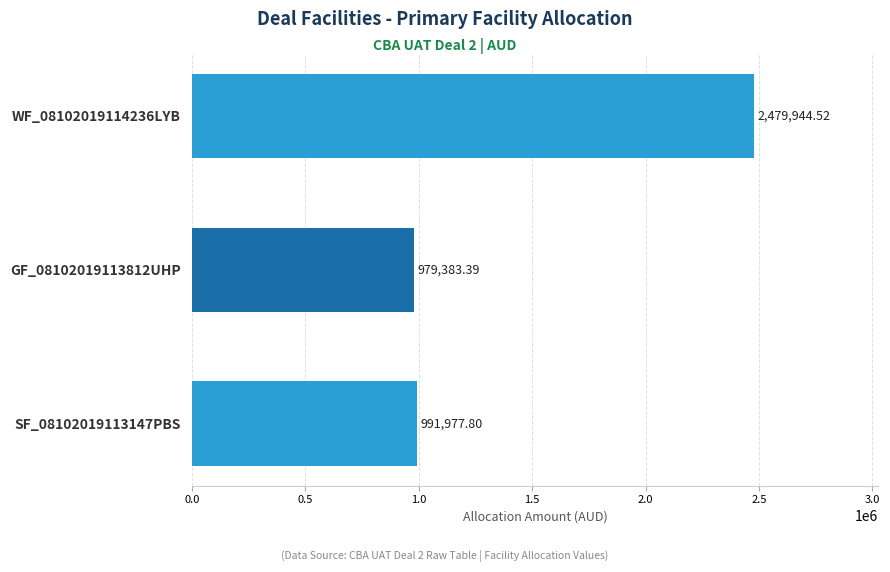

Rank the categories by value from lowest to highest.

GF_08102019113812UHP, SF_08102019113147PBS, WF_08102019114236LYB